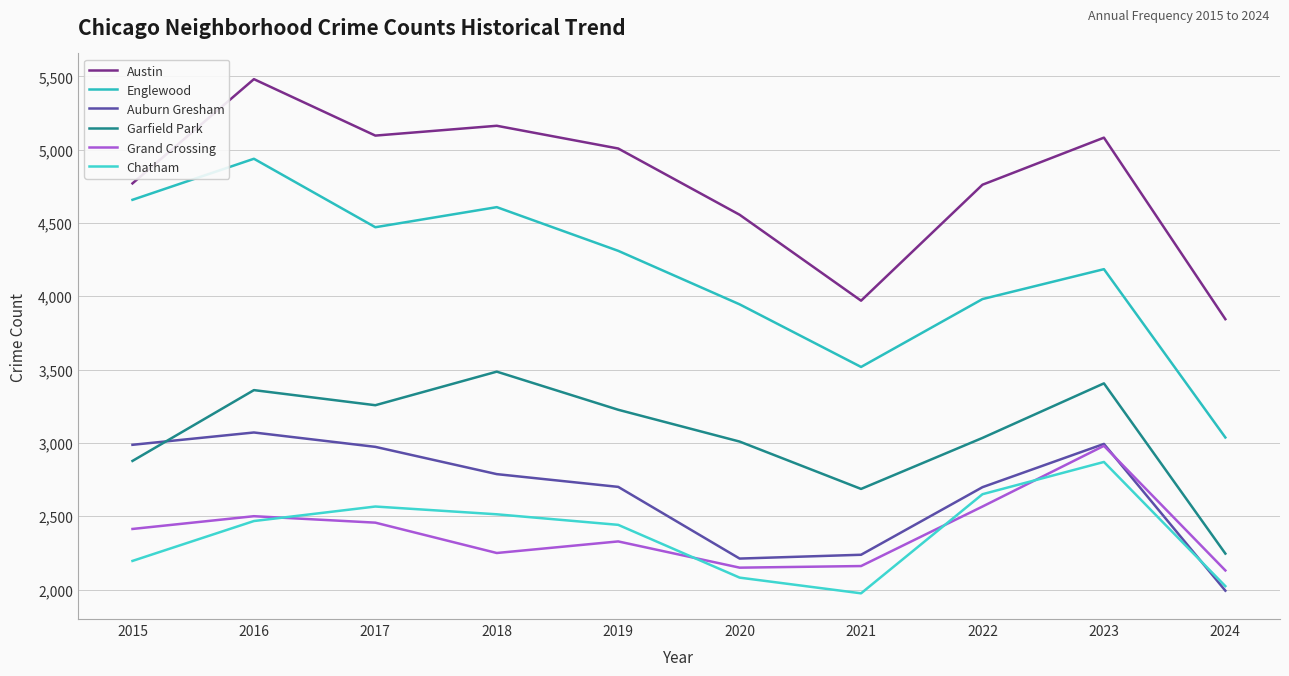

Does the chart have visible grid lines?

Yes